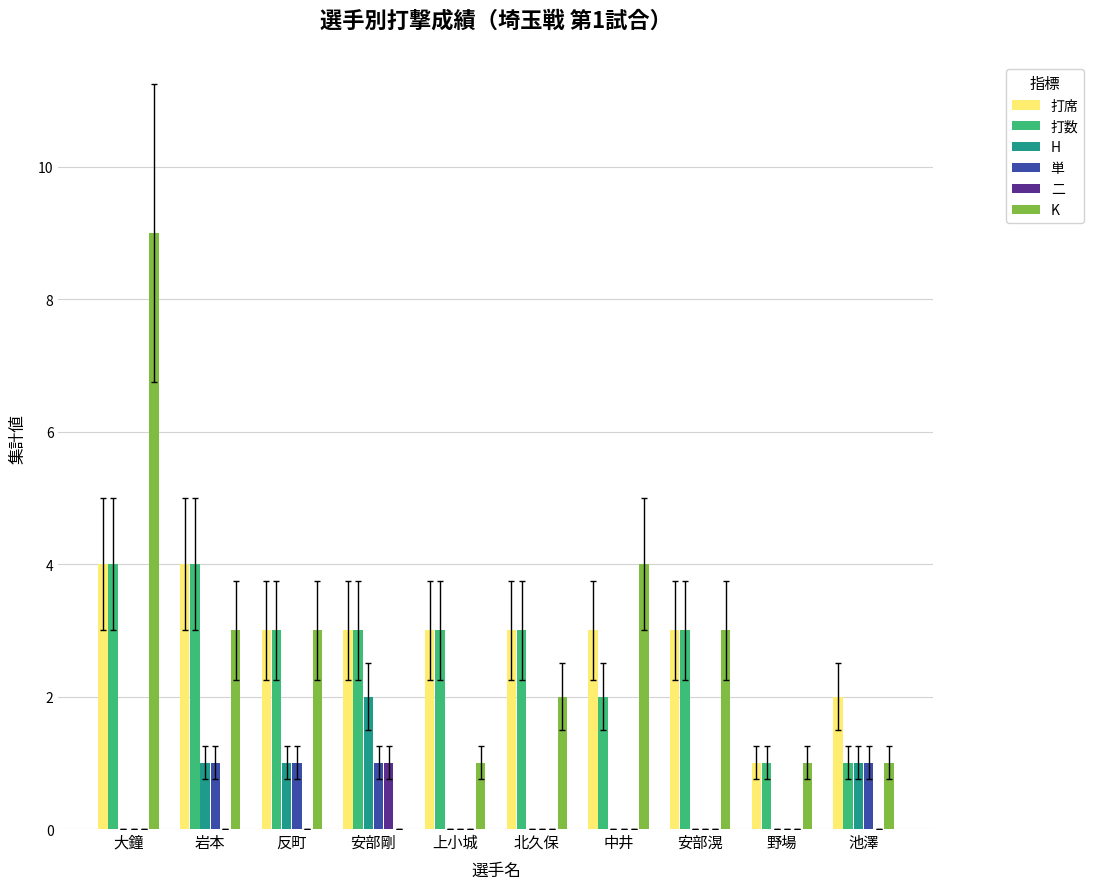

What is the highest value of the 打数 series?

4